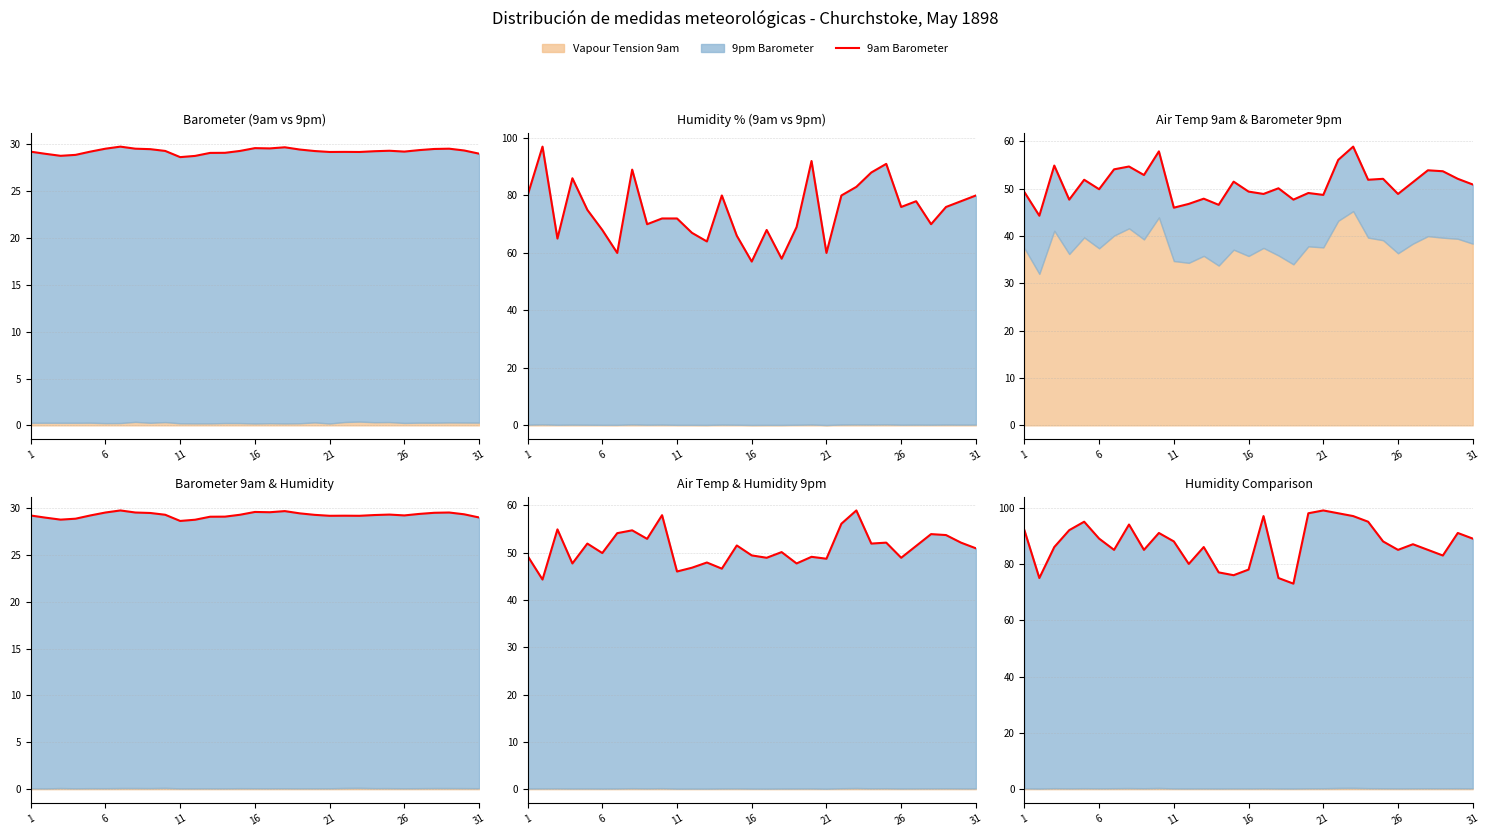

What is the total value across all series at 8?

237.4